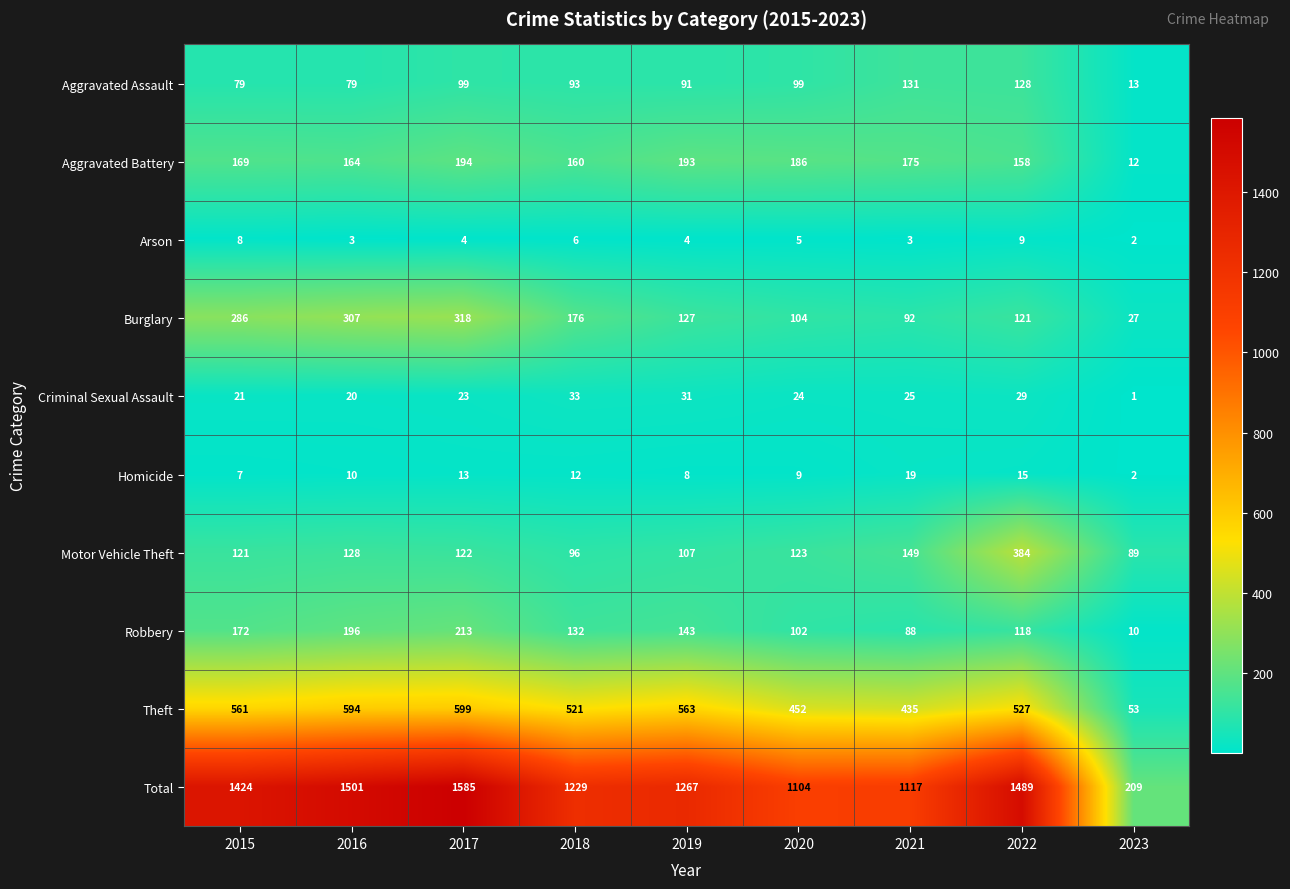

Which series has the widest spread of values?

Total